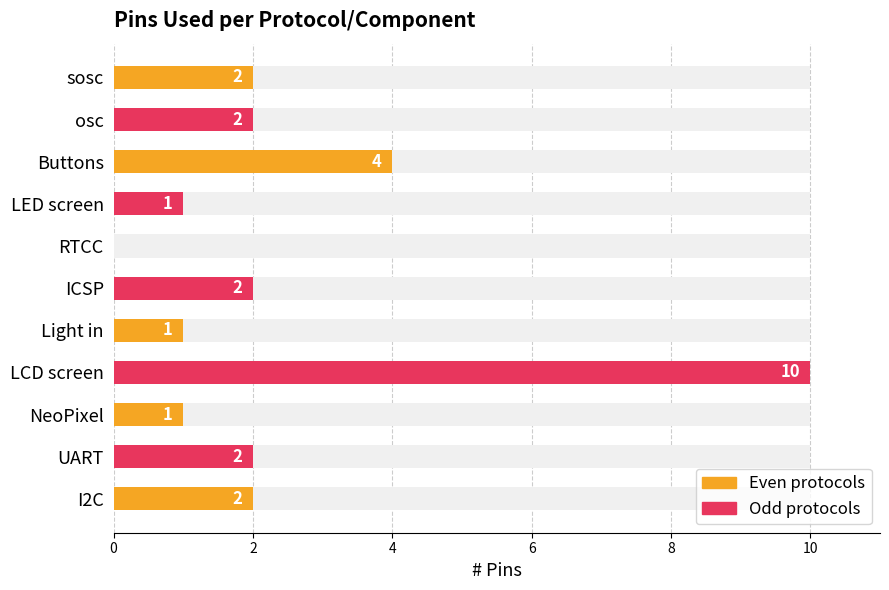

What is the average value?

2